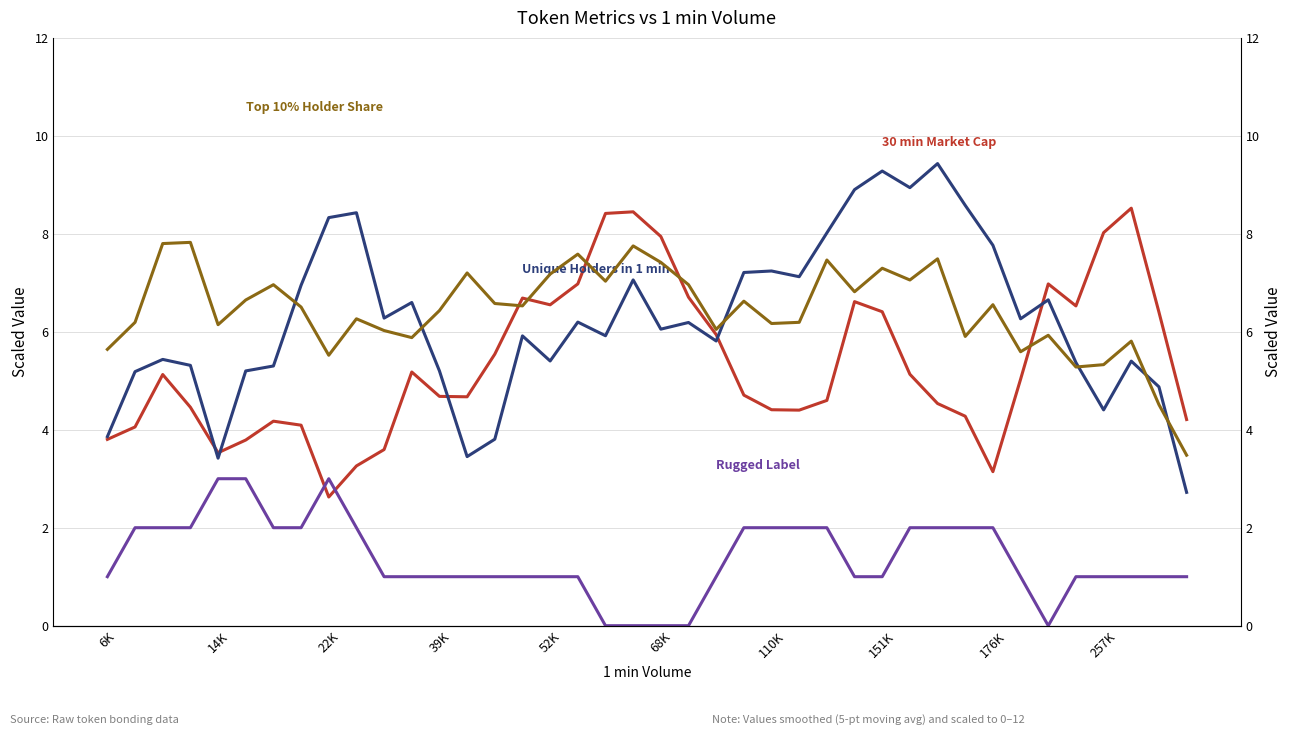

Is the value of 30 min Market Cap at 34 greater than the value of Rugged Label at 31?

Yes